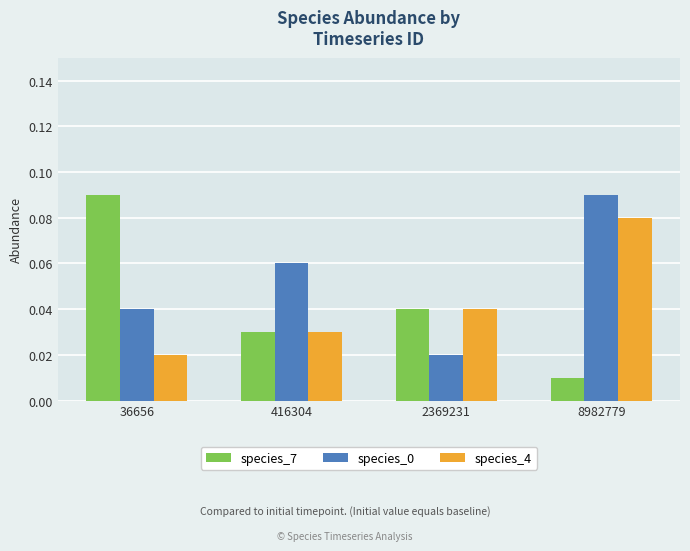

Which label corresponds to the smallest value in the chart?

8982779